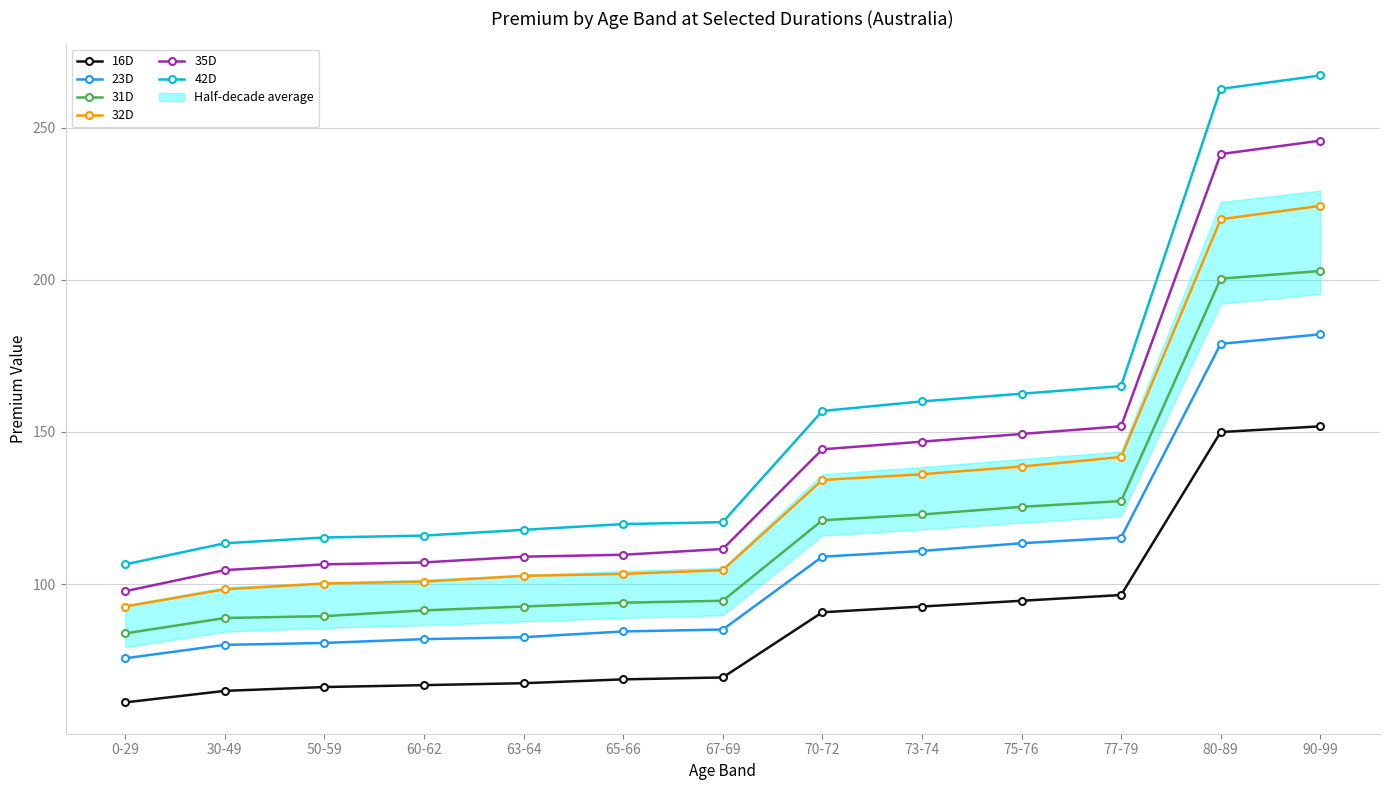

Which has a higher value, 67-69 or 65-66?

67-69